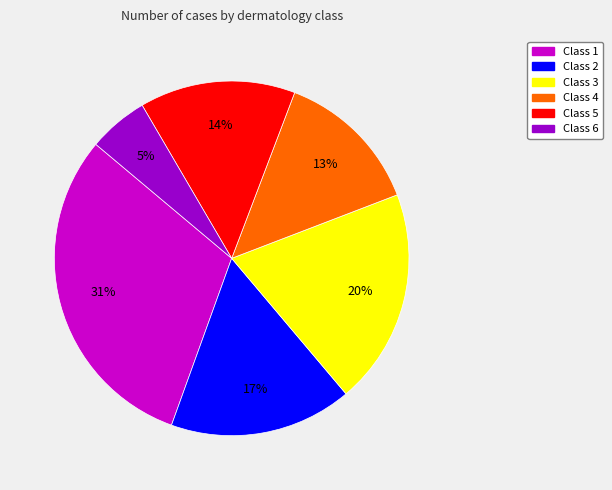

What percentage is the Class 5 slice, to the nearest percent?

14%